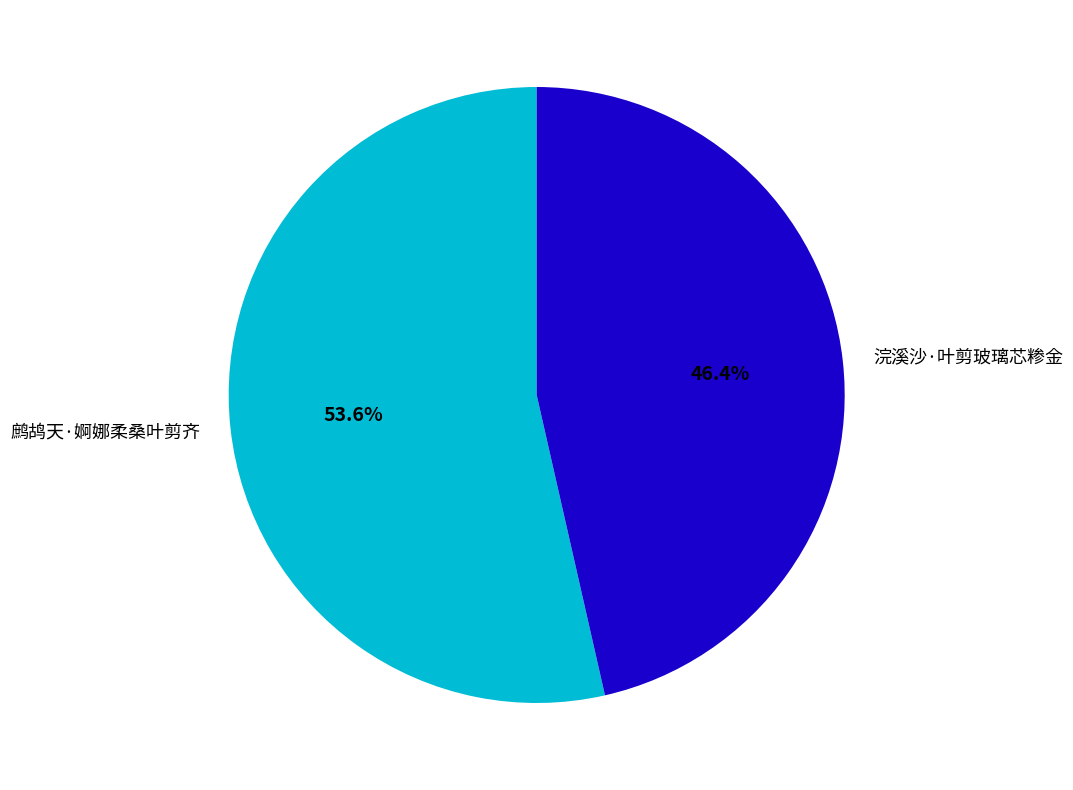

What is the smallest slice in the pie chart?

浣溪沙·叶剪玻璃芯糁金